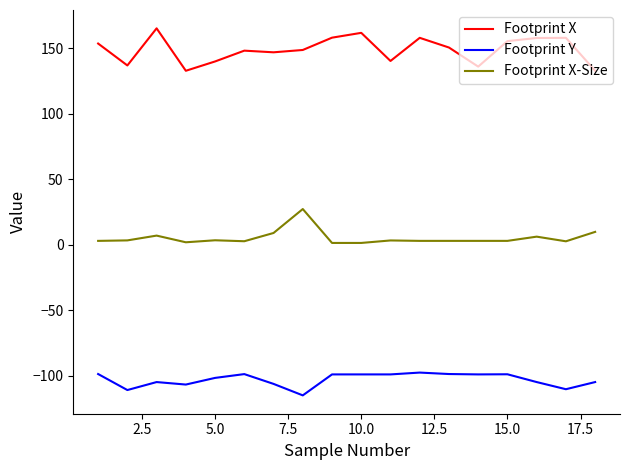

True or false: Footprint X-Size and Footprint X cross at least once.

False